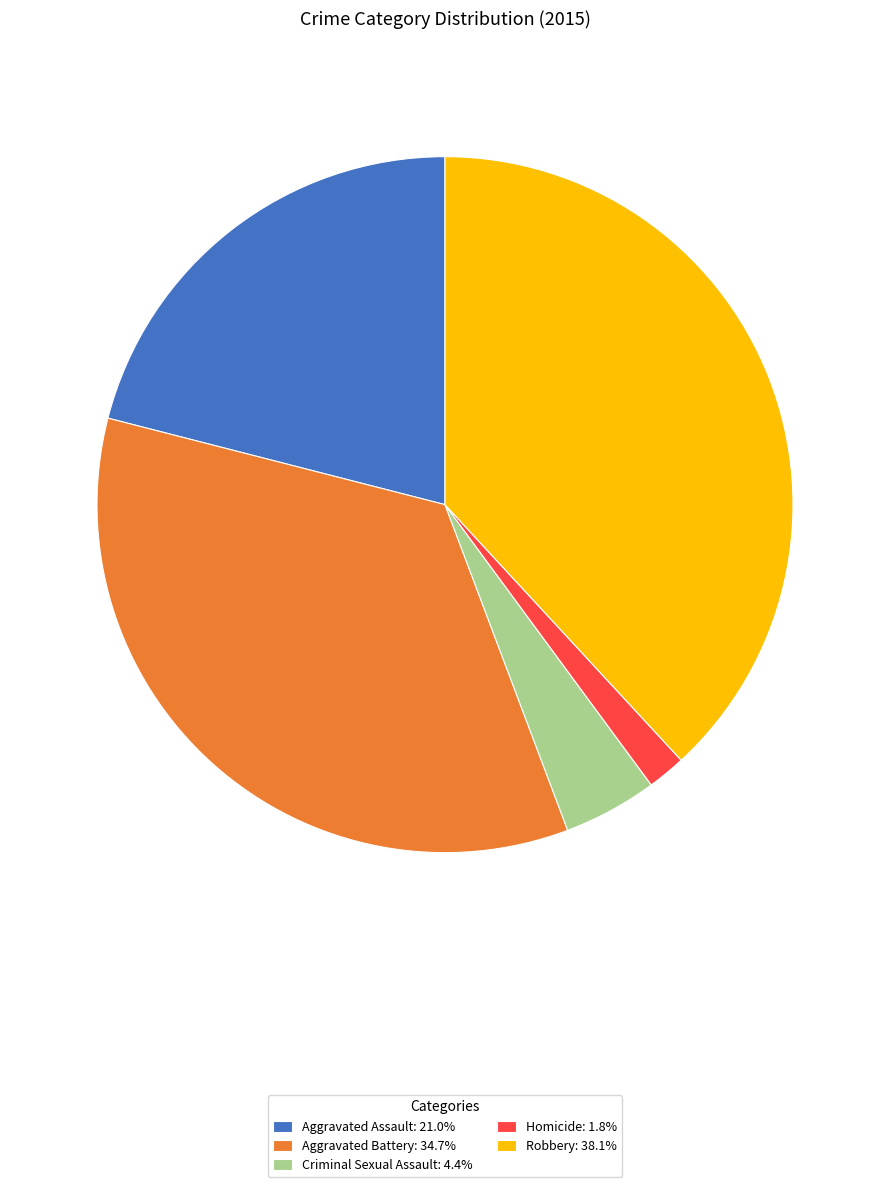

Rank the categories by value from highest to lowest.

Robbery, Aggravated Battery, Aggravated Assault, Criminal Sexual Assault, Homicide